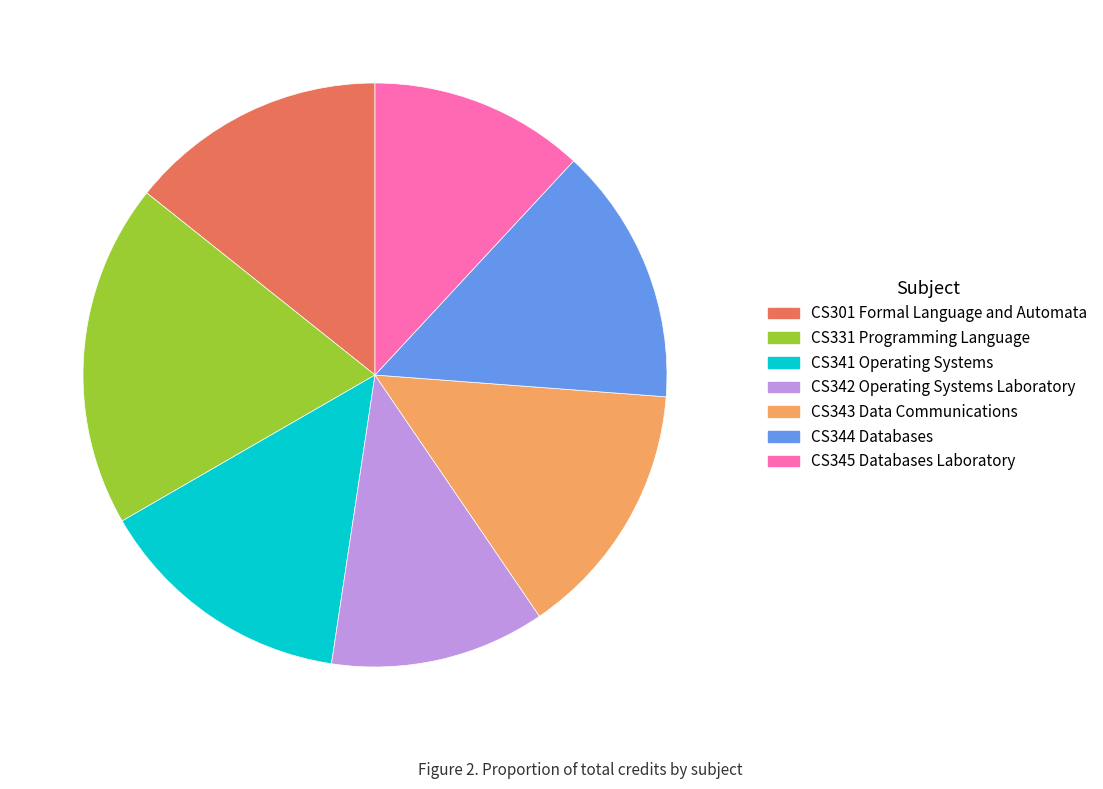

Count the number of slices in the pie.

7